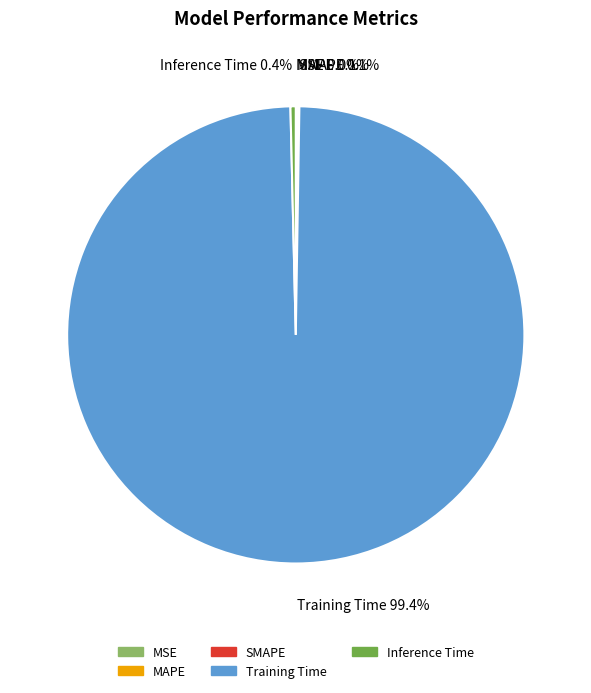

Does any single category account for the majority?

Yes